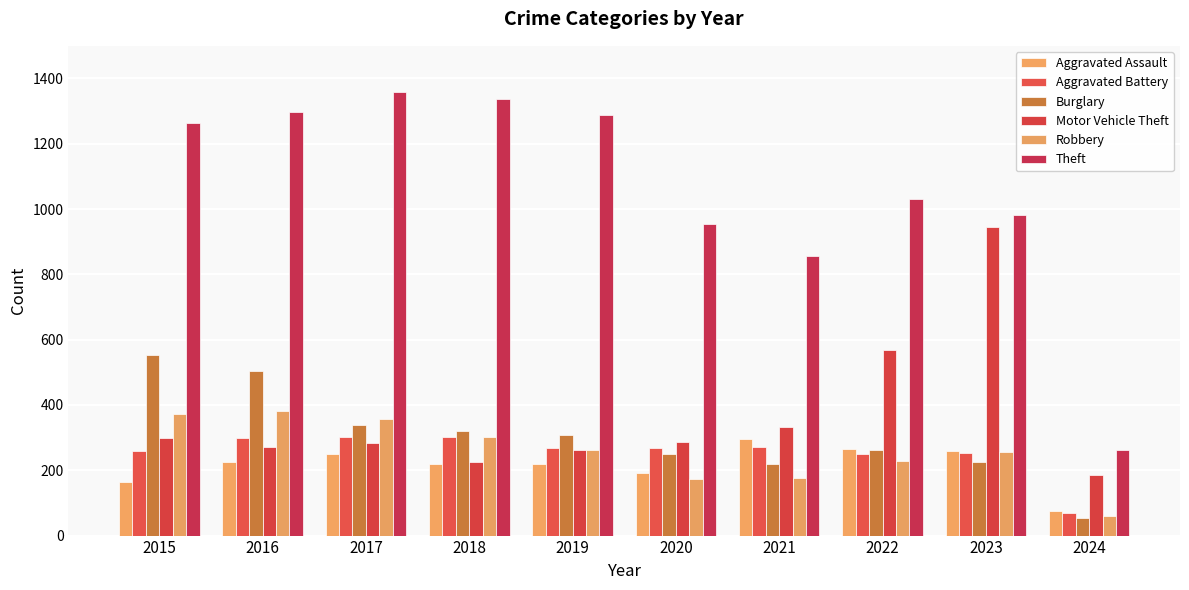

Rank the series at 2020 from highest to lowest value.

Theft, Motor Vehicle Theft, Aggravated Battery, Burglary, Aggravated Assault, Robbery